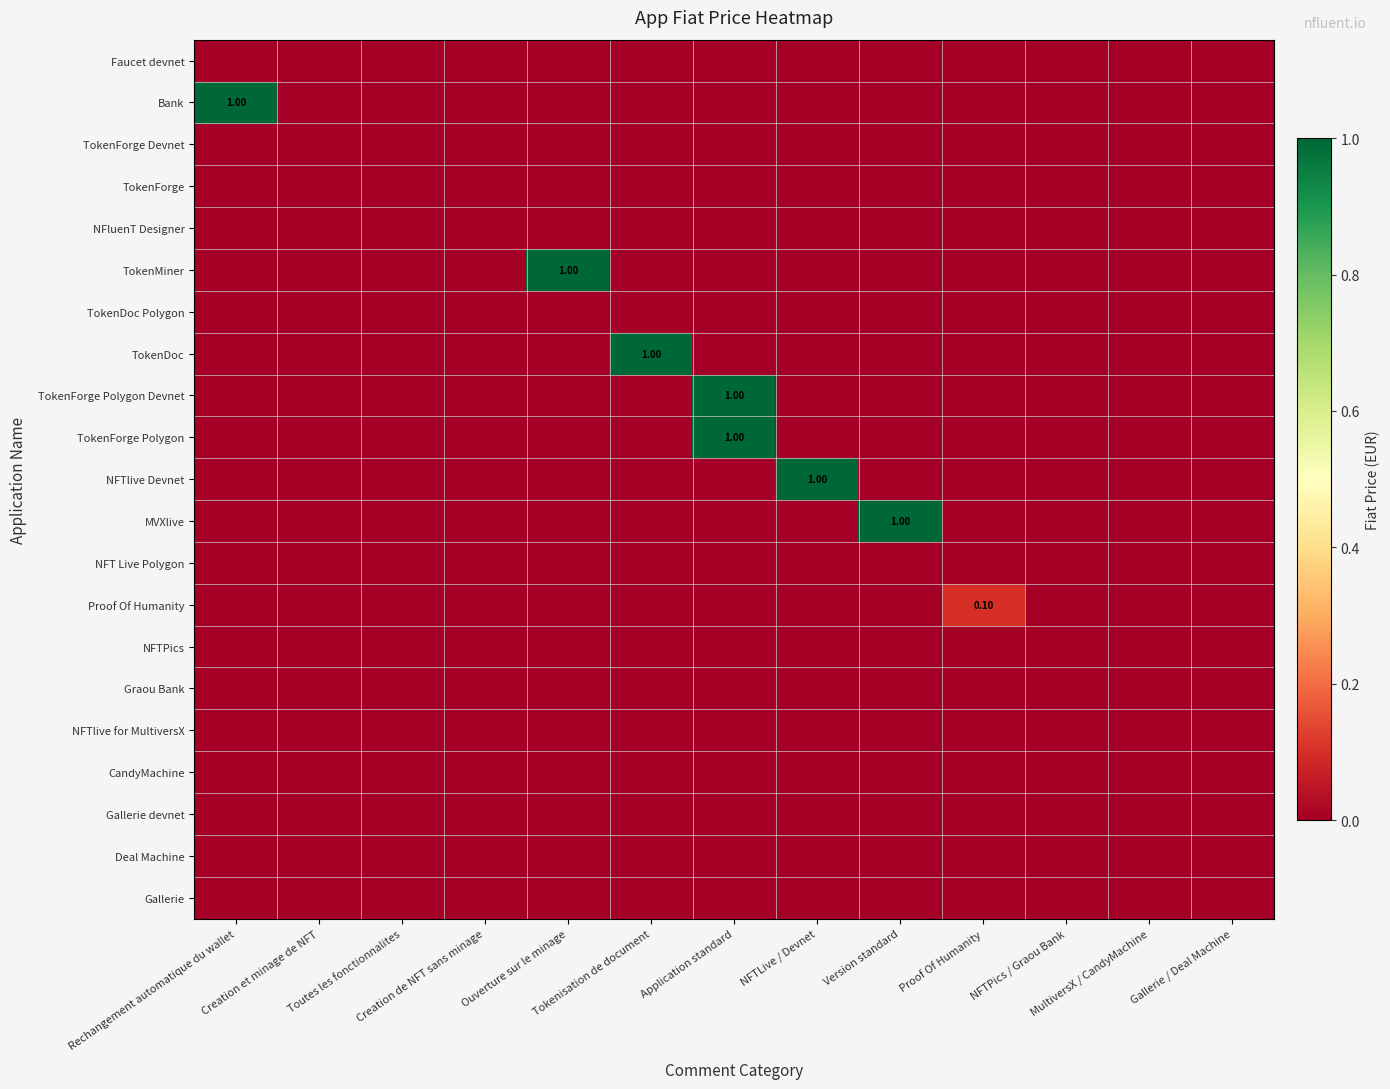

Which series has the widest spread of values?

Bank